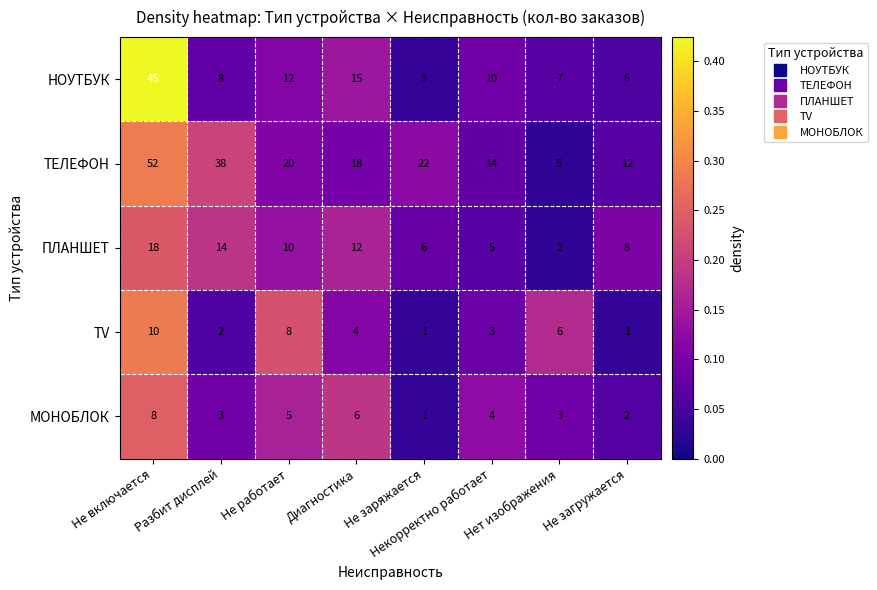

How many МОНОБЛОК values are between 3 and 6?

5